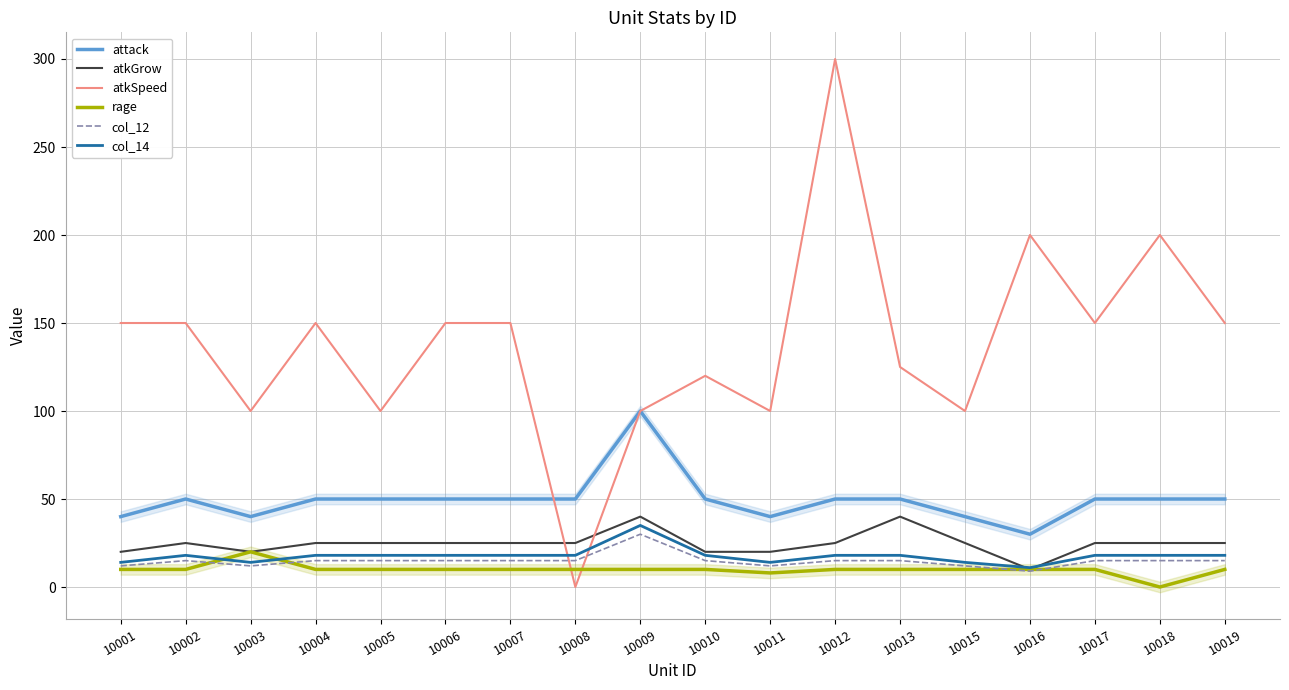

How many data points in col_14 are less than 18?

5